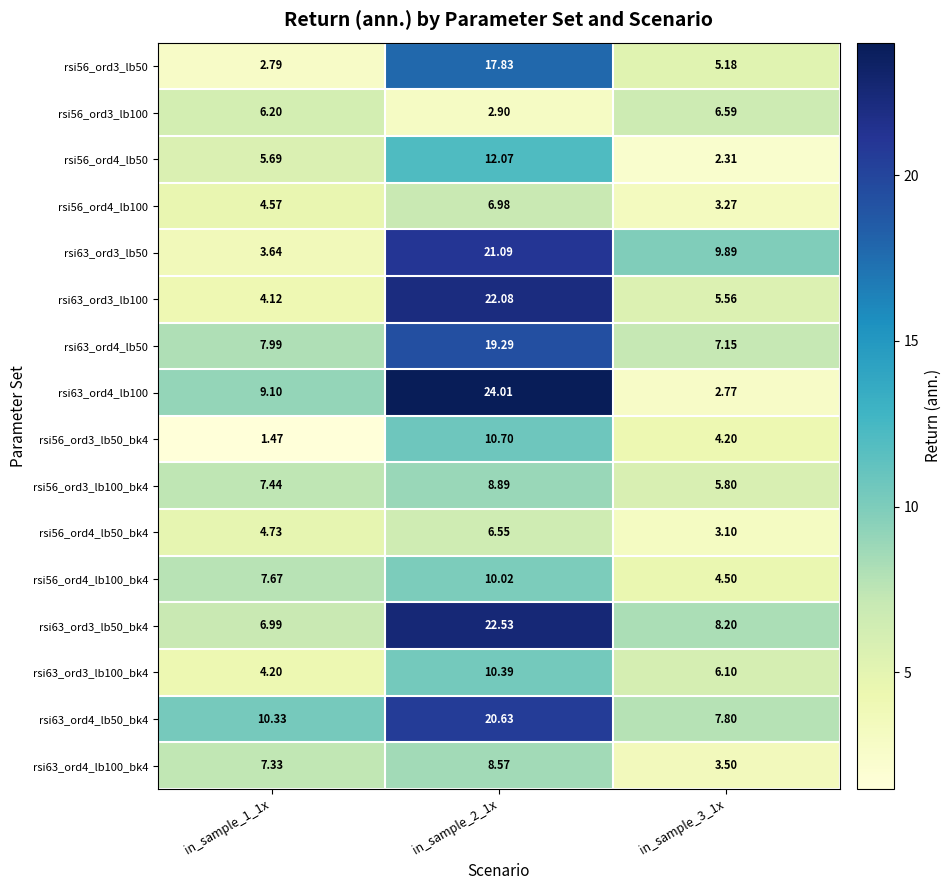

Is the value of rsi63_ord4_lb50_bk4 at in_sample_2_1x greater than the value of rsi56_ord4_lb50_bk4 at in_sample_3_1x?

Yes